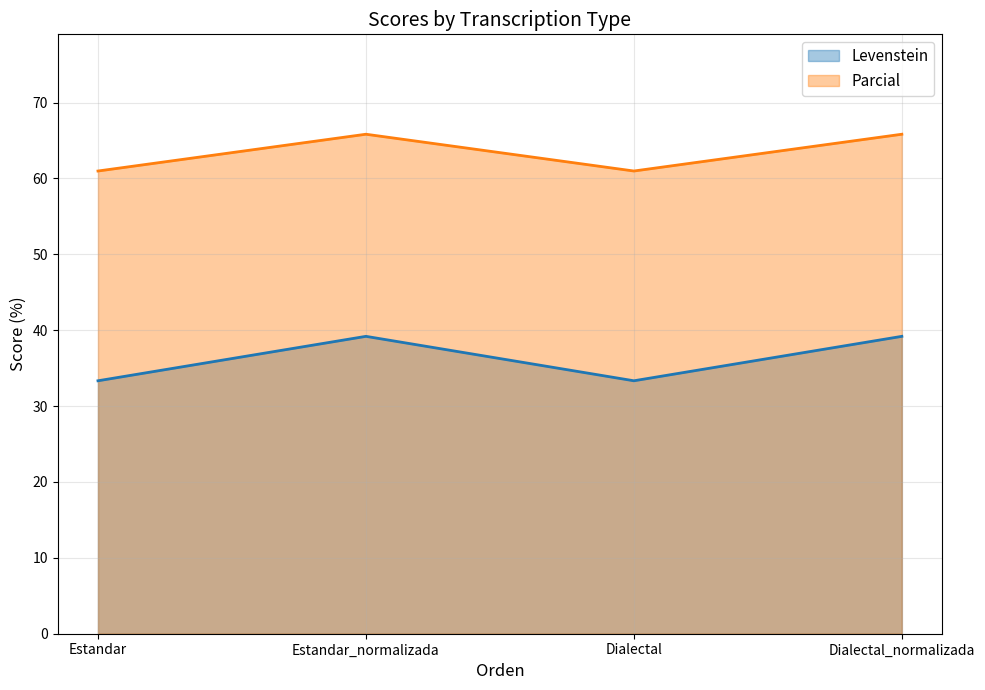

Which category has the lowest value across all series?

Estandar